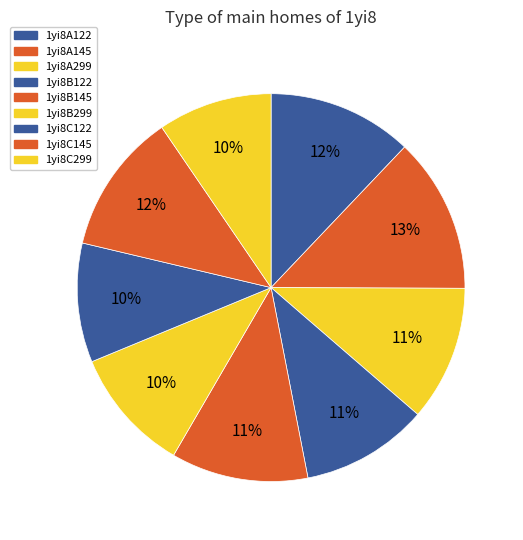

To the nearest percent, what portion does 1yi8B122 represent?

11%